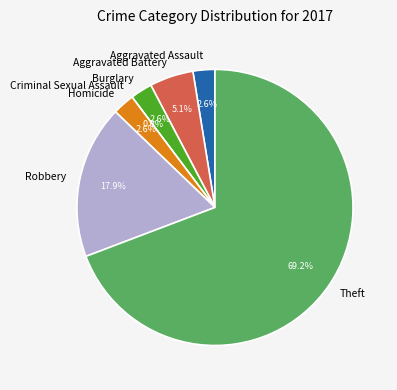

To the nearest percent, what is the difference between the largest and smallest slice percentages?

69%